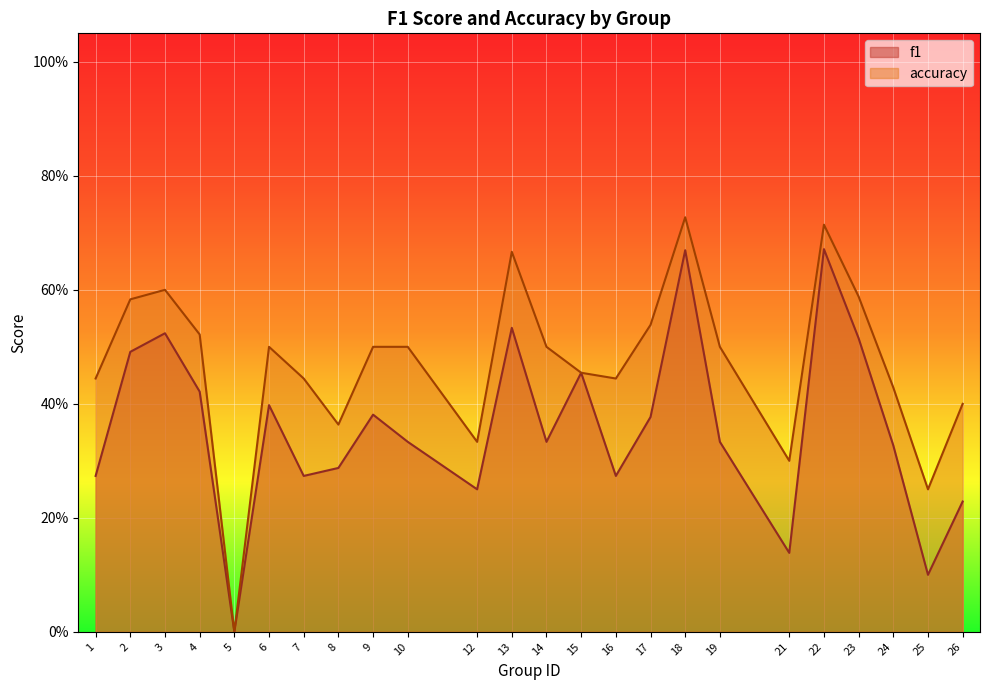

What is the approximate value of accuracy at 3?

0.6